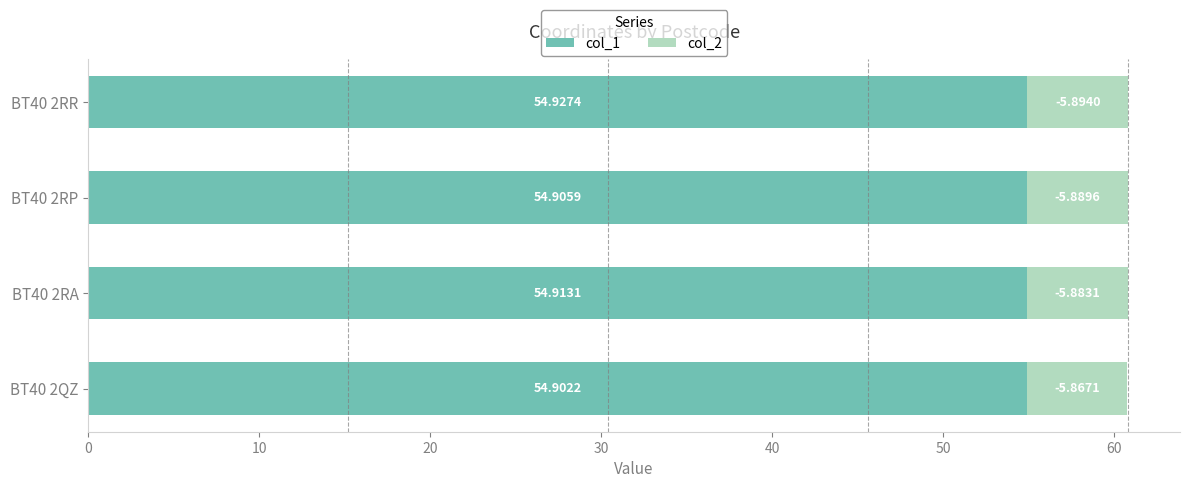

What is the average value of the col_1 series?

54.9